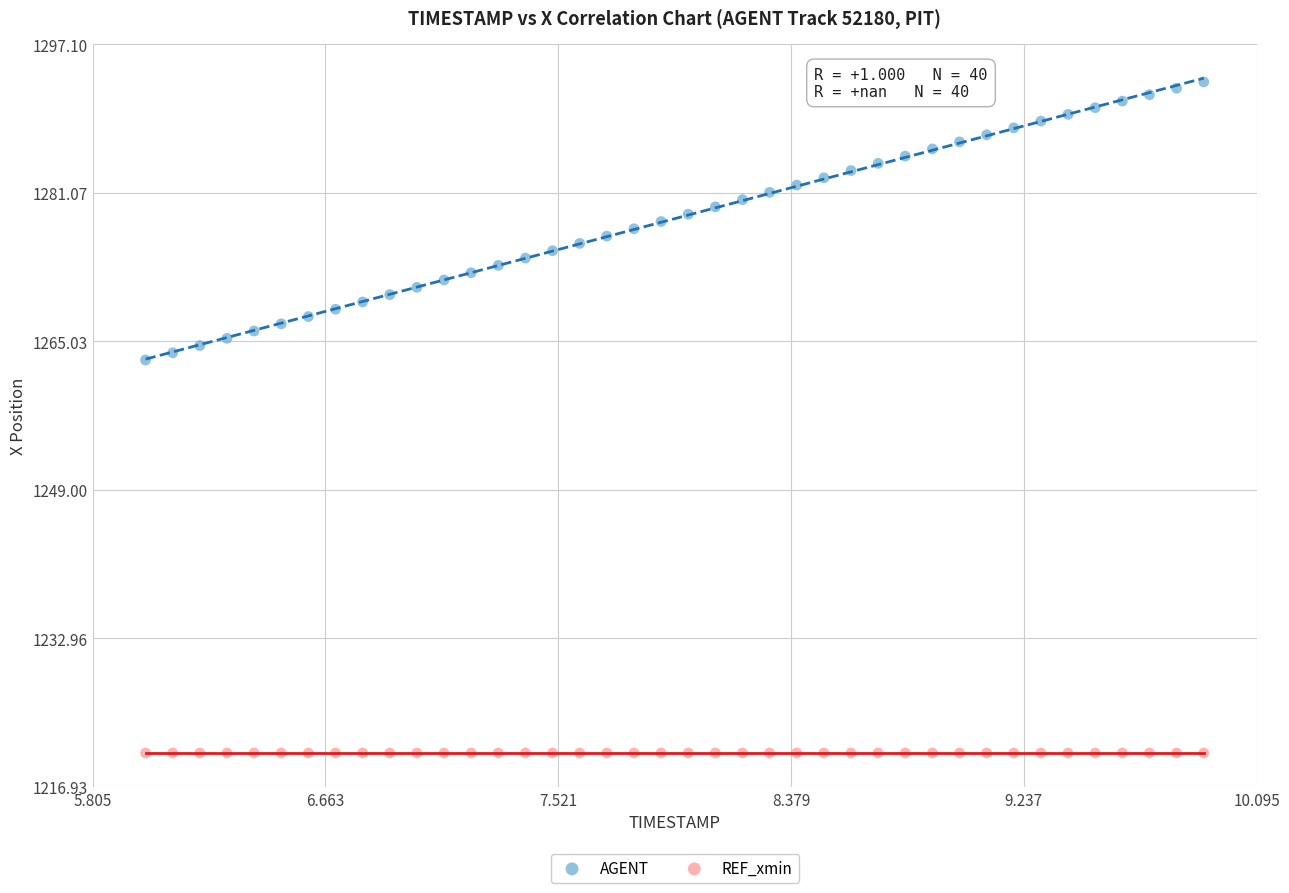

Which series contains the highest Y value?

AGENT